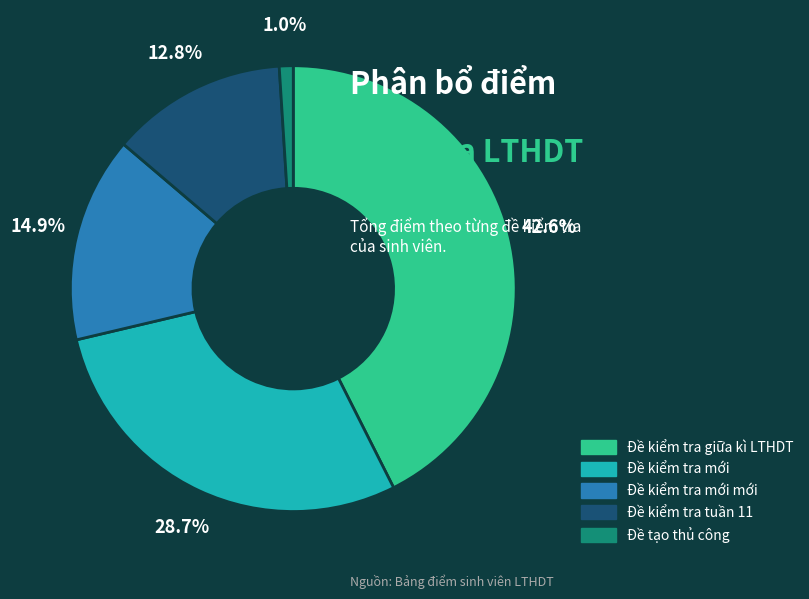

Do Đề kiểm tra giữa kì LTHDT and Đề tạo thủ công together represent more than half of the pie?

No